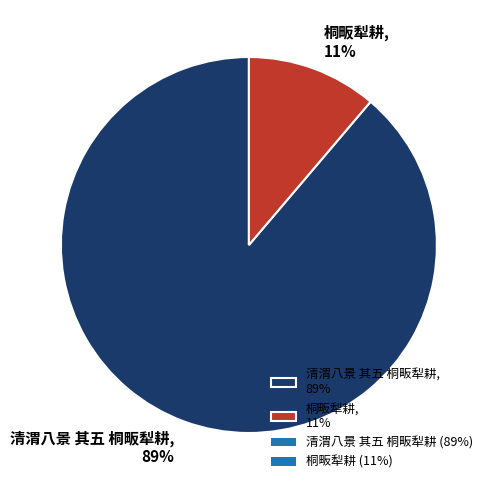

Which has a higher value, 清渭八景 其五 桐畈犁耕 or 桐畈犁耕?

清渭八景 其五 桐畈犁耕